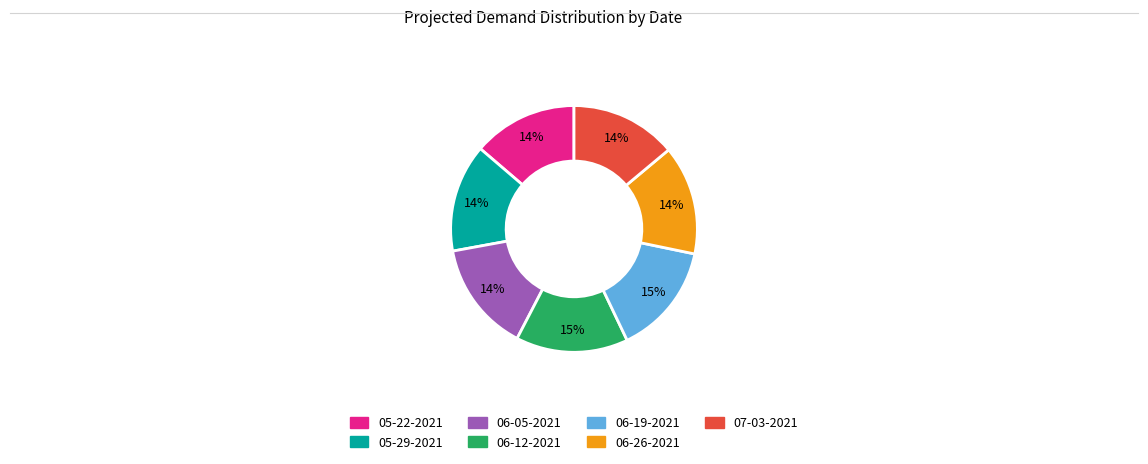

How many slices are in this pie chart?

7